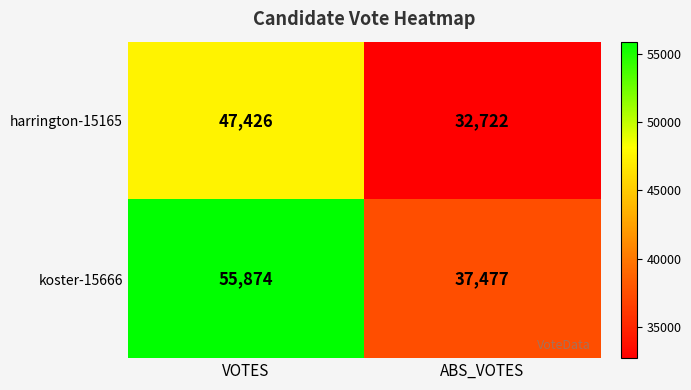

What is the smallest value displayed?

32722